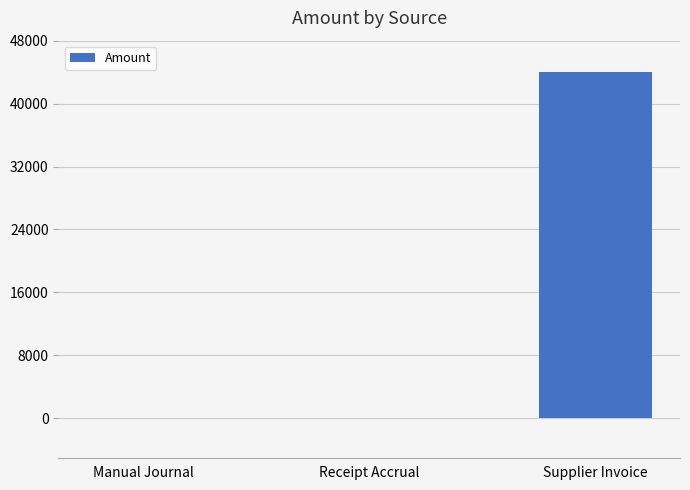

At which category does the chart reach its peak across all series?

Supplier Invoice